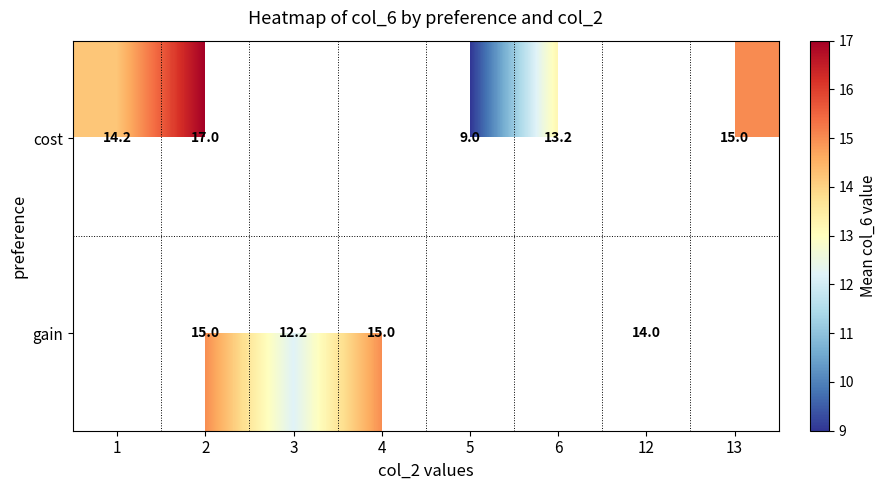

The value of cost at 2 is 9.6. True or false?

False